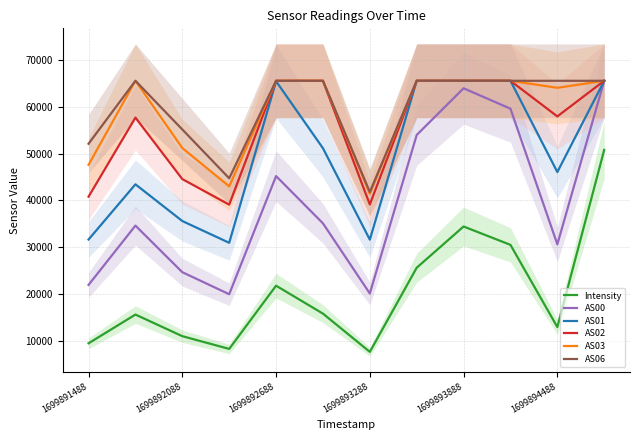

What is the difference between the maximum and minimum values in the AS03 series?

24127.0